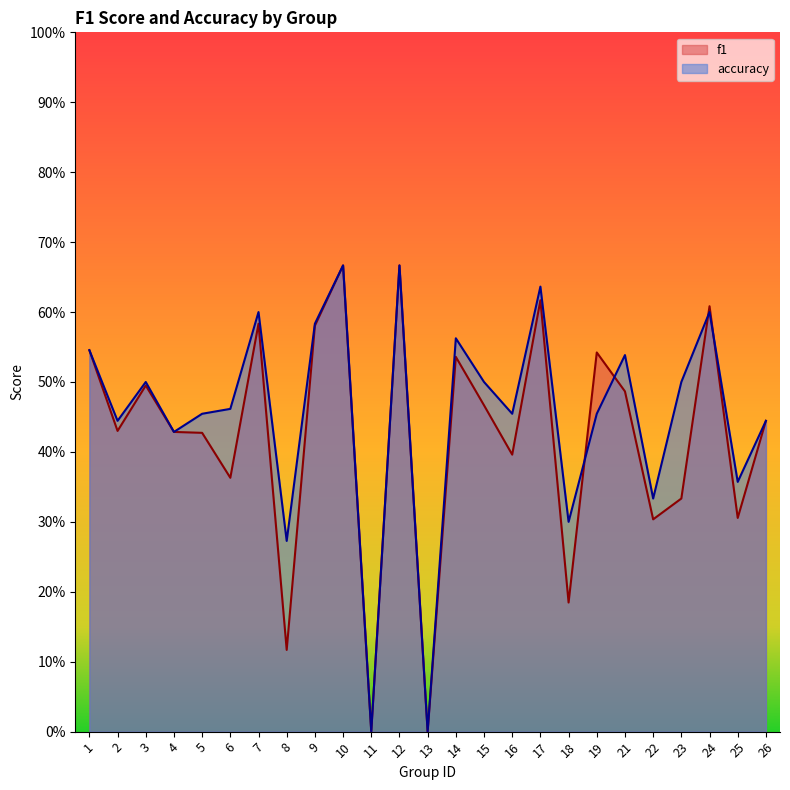

At which category does accuracy reach its first local peak?

3